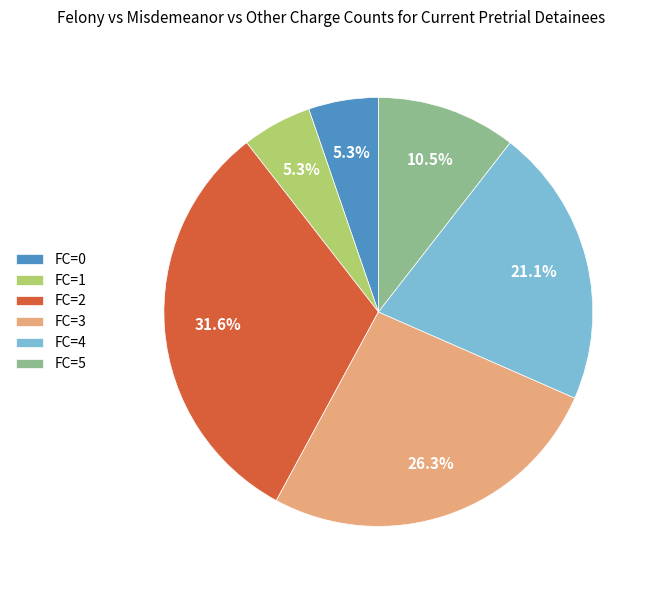

Does FC=2 represent more than half of the total?

No